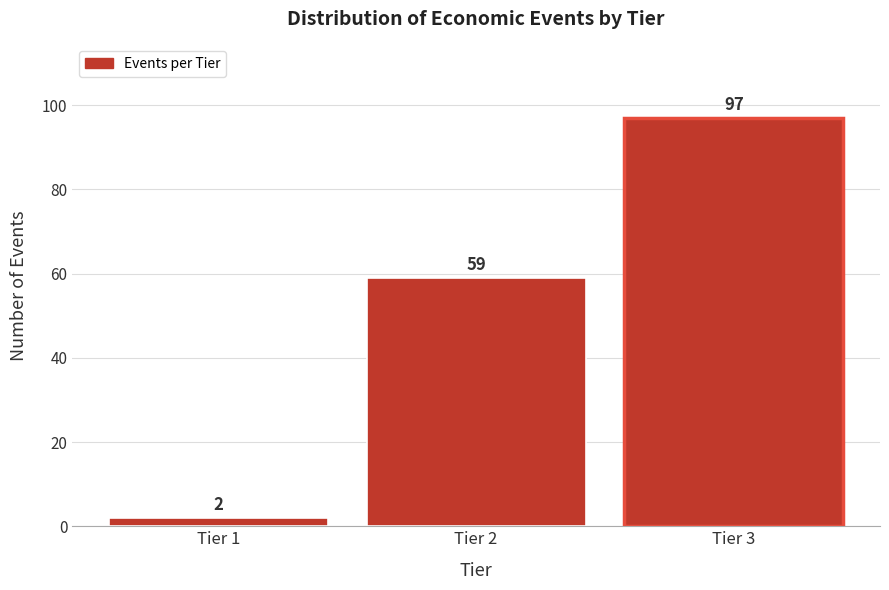

Reading left to right, list all the values displayed in this chart.

2	59	97